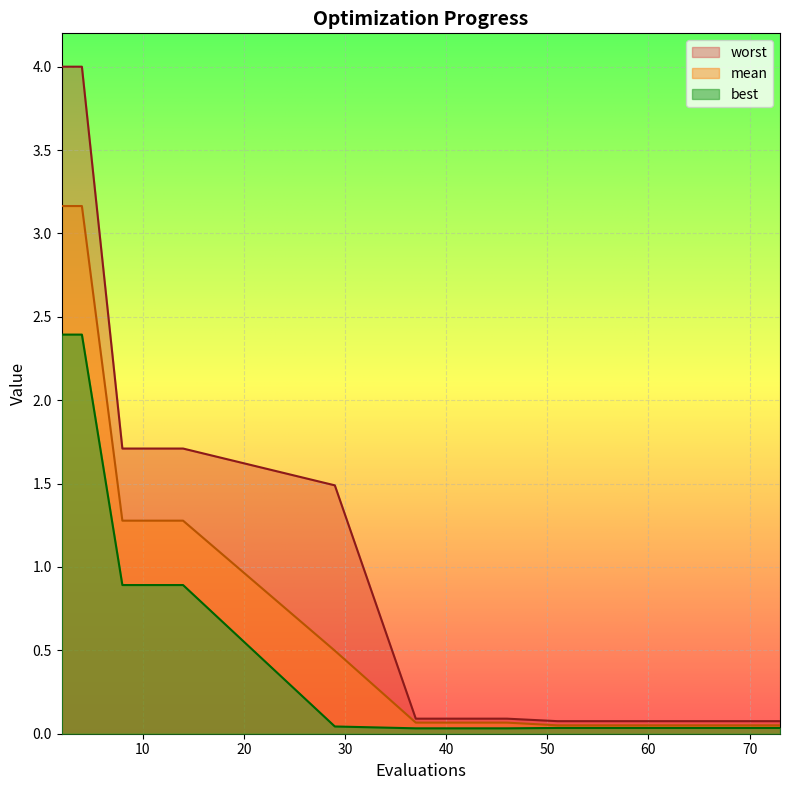

The mean series shows 0.1 at 57. True or false?

True